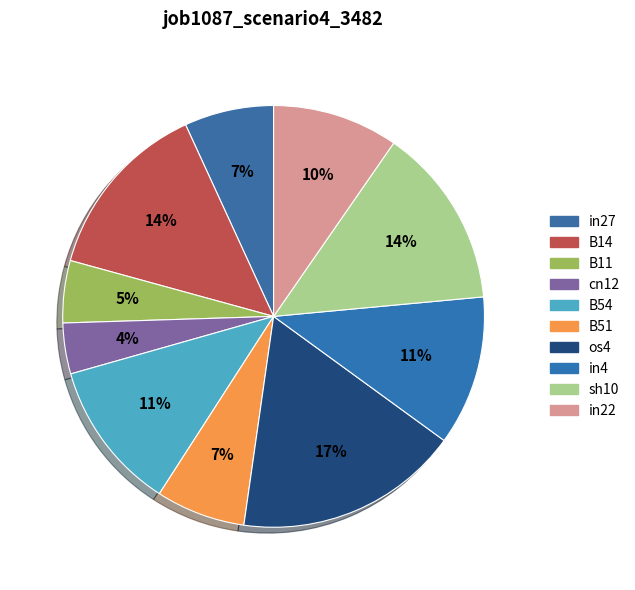

Is it true that in27 is 1% of the pie?

False